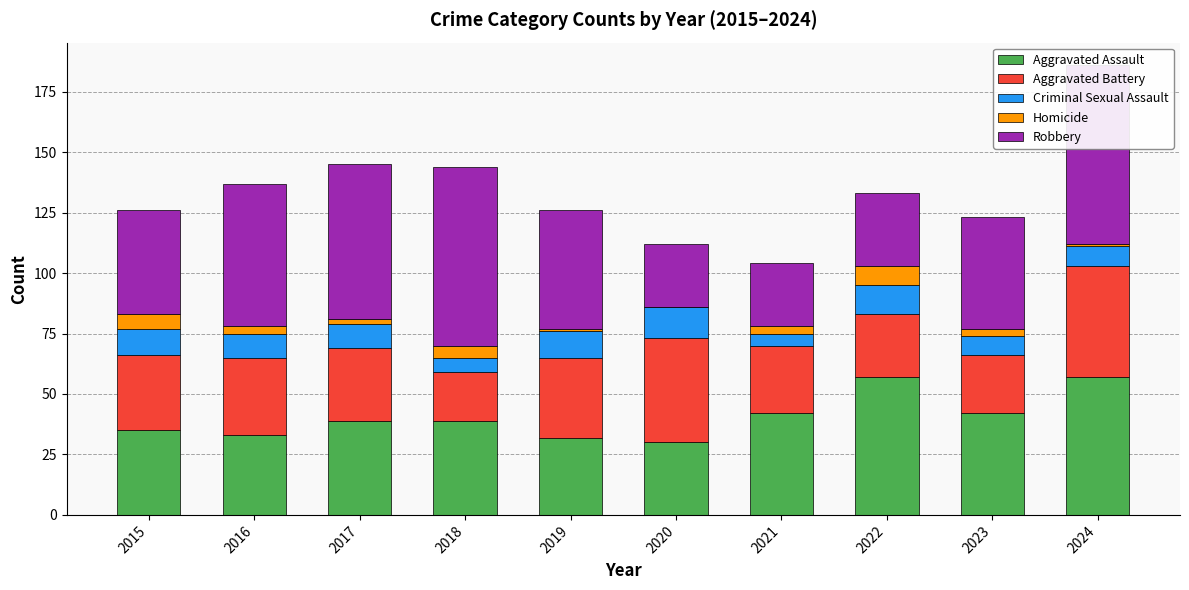

Which category has the highest value in the Criminal Sexual Assault series?

2020